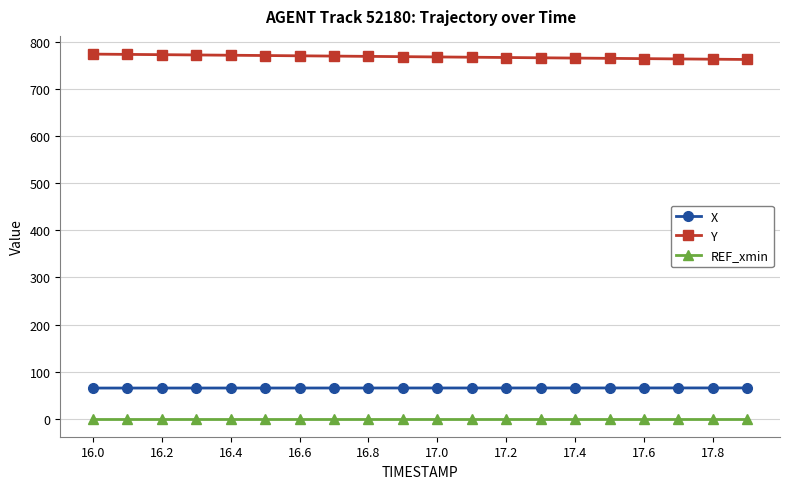

True or false: REF_xmin and X cross at least once.

False